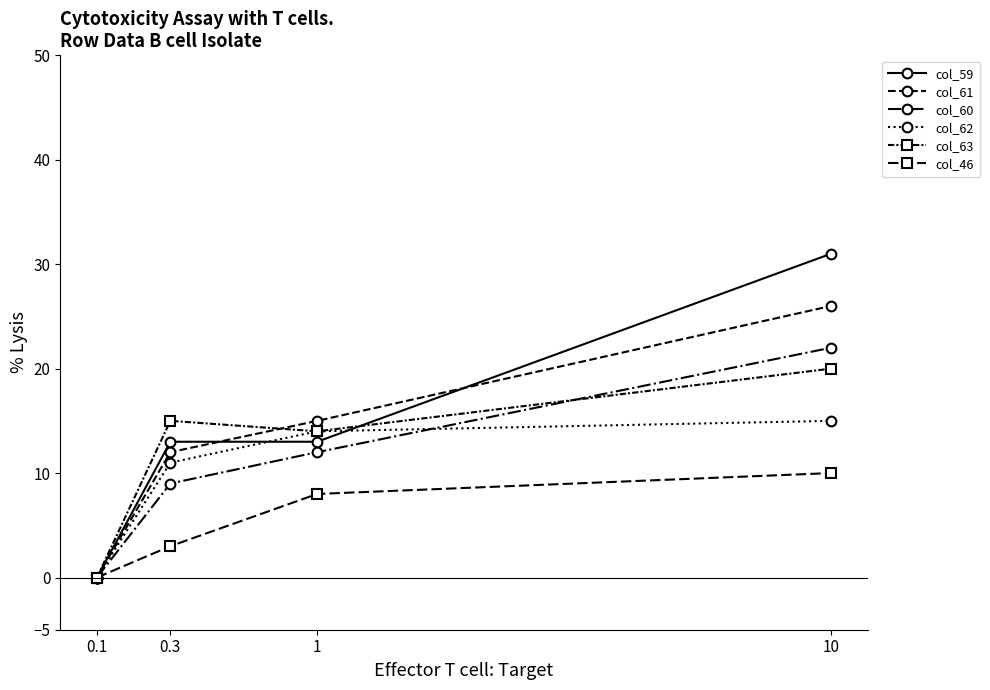

How many values in col_62 are above zero?

3